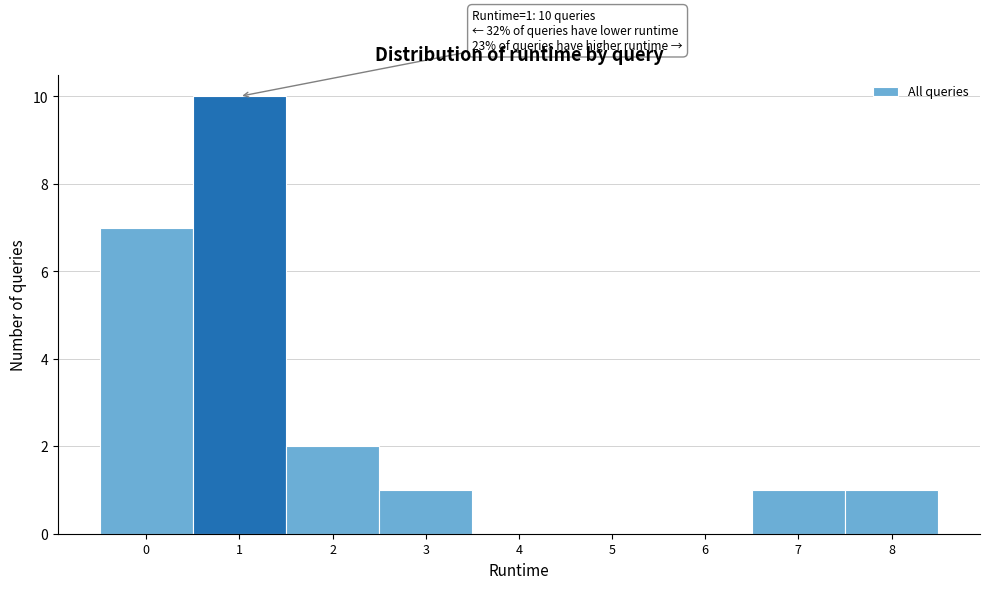

Over which range of the x-axis is the bar tallest?

0.5 to 1.5